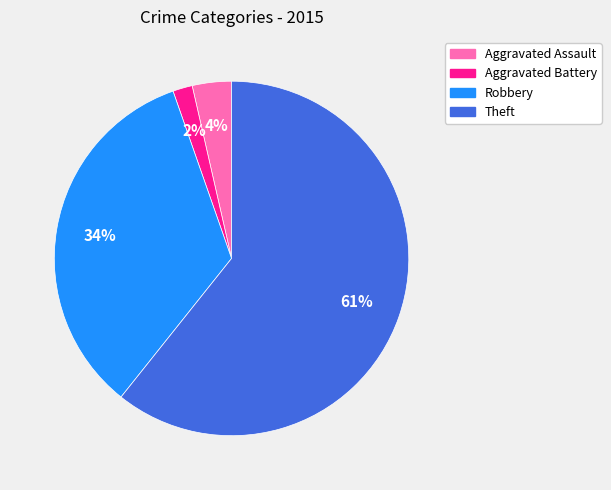

Do Aggravated Assault and Robbery together represent more than half of the pie?

No